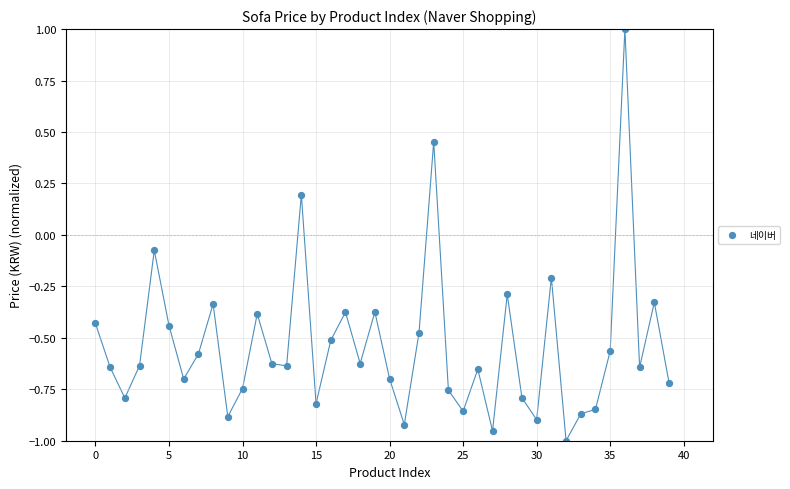

What is the range of Y values (max minus min)?

2.0